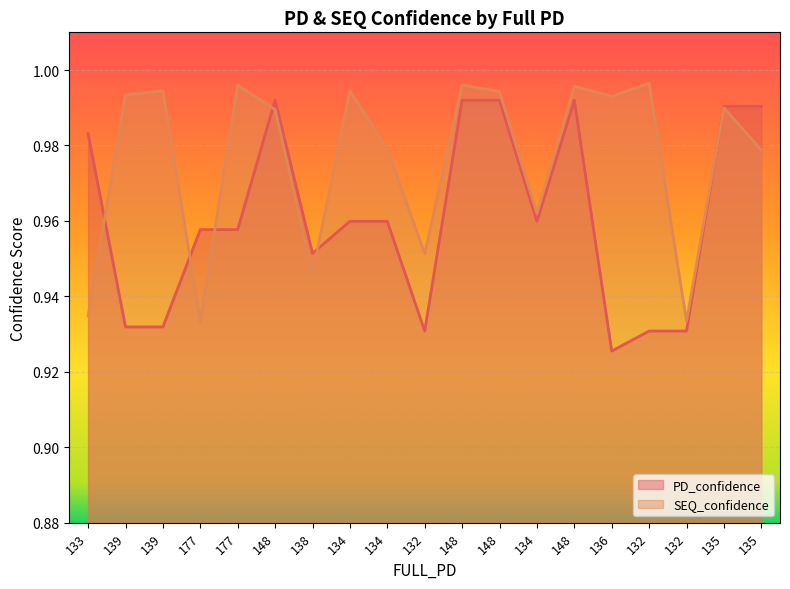

In SEQ_confidence, how many points are higher than both neighbors (excluding endpoints)?

7